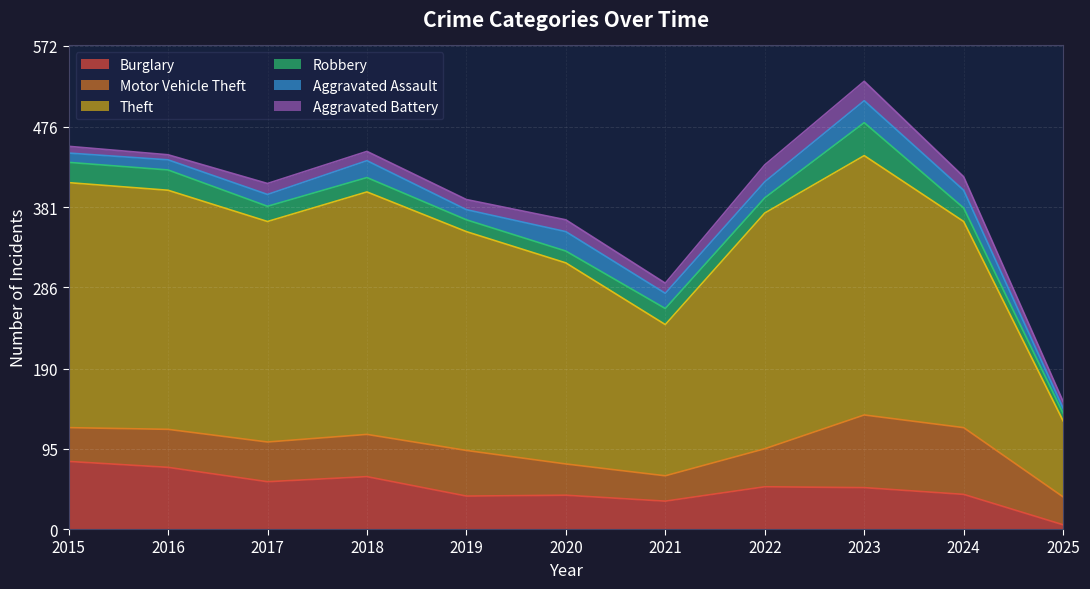

What are all the series names shown in the legend?

Burglary, Motor Vehicle Theft, Theft, Robbery, Aggravated Assault, Aggravated Battery